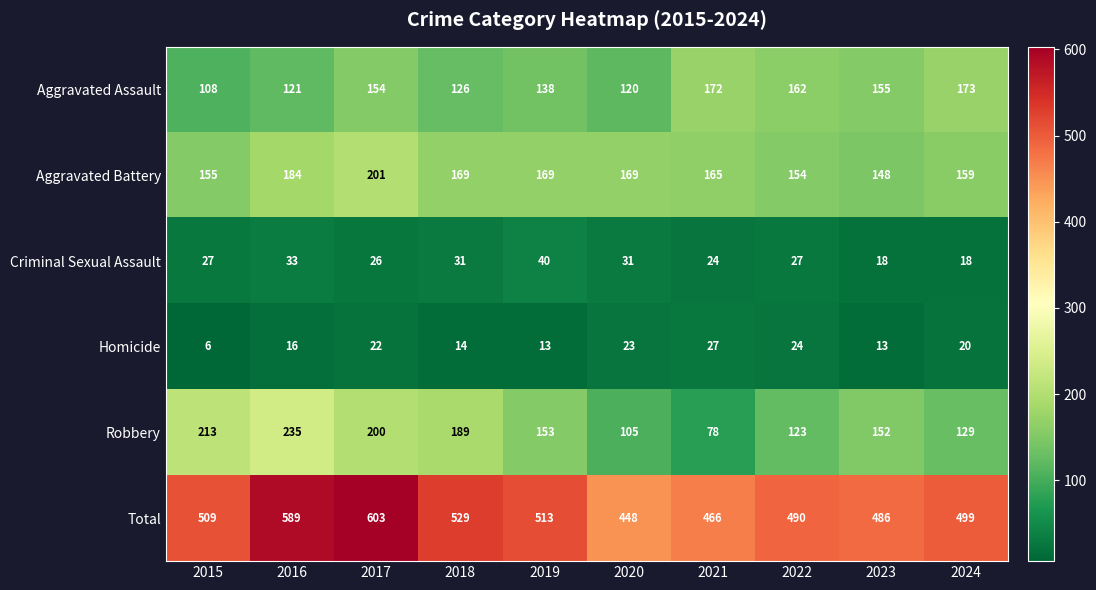

How many values in the Aggravated Assault series are below 154?

5